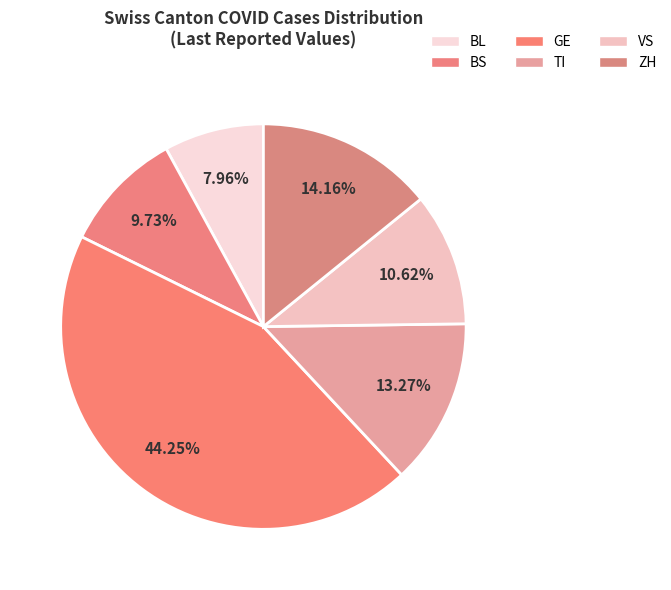

True or false: VS accounts for 1% of the total.

False